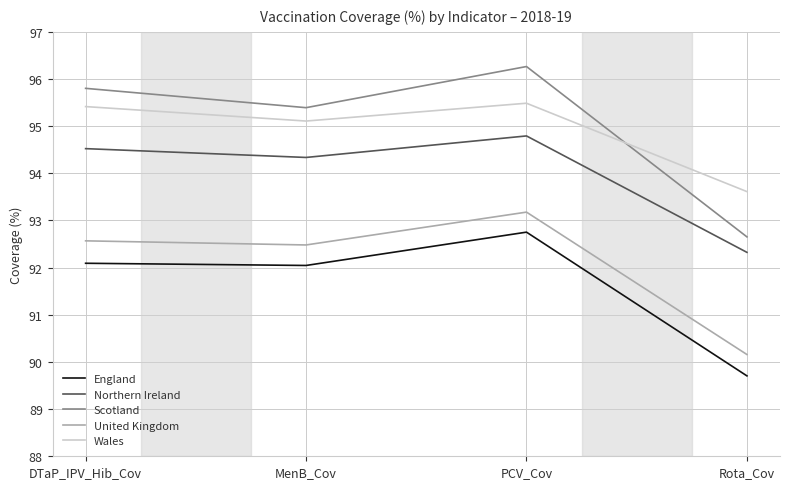

What is the difference between the maximum and minimum values in the United Kingdom series?

3.0